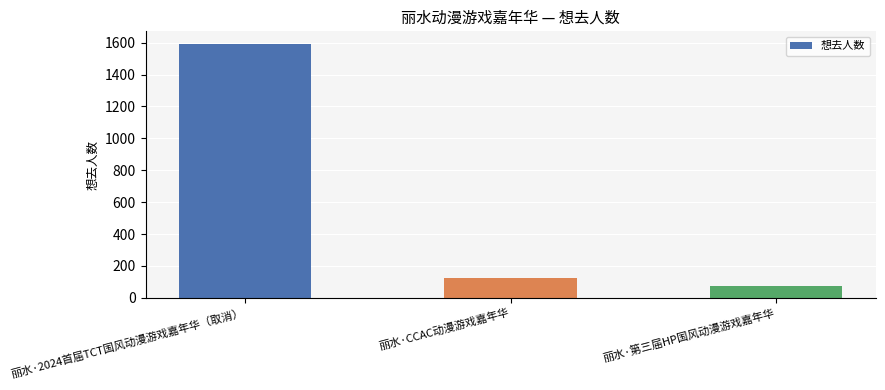

Rank the categories by value from highest to lowest.

丽水·2024首届TCT国风动漫游戏嘉年华（取消）, 丽水·CCAC动漫游戏嘉年华, 丽水·第三届HP国风动漫游戏嘉年华